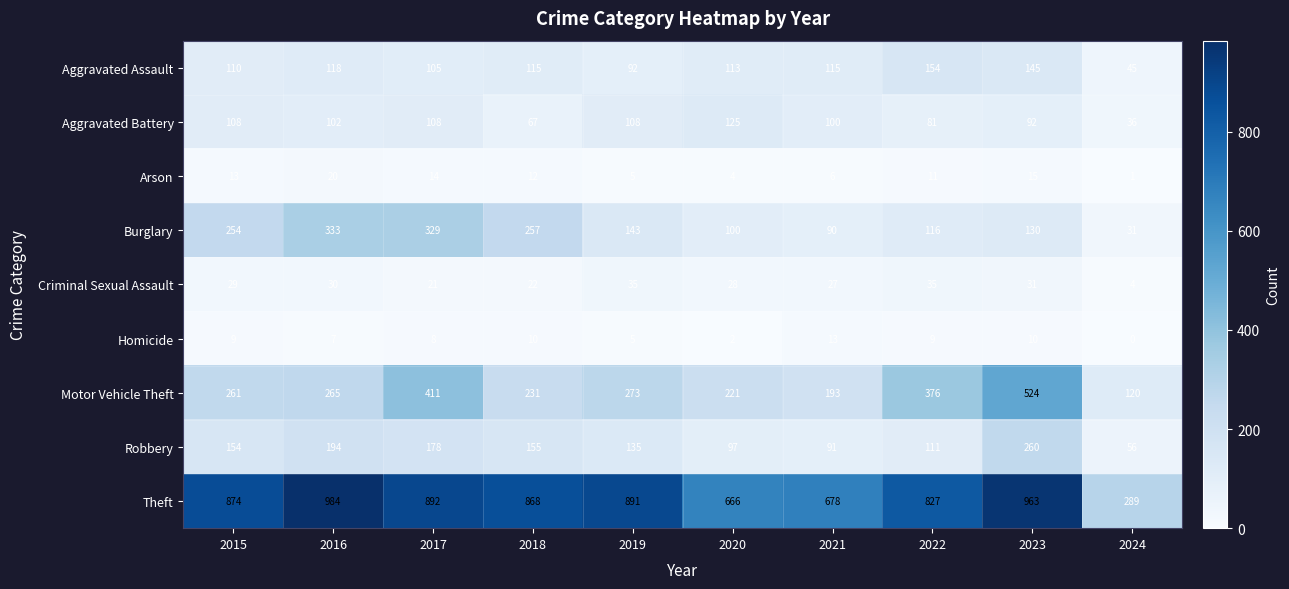

At which label does Arson first exceed 12?

2015